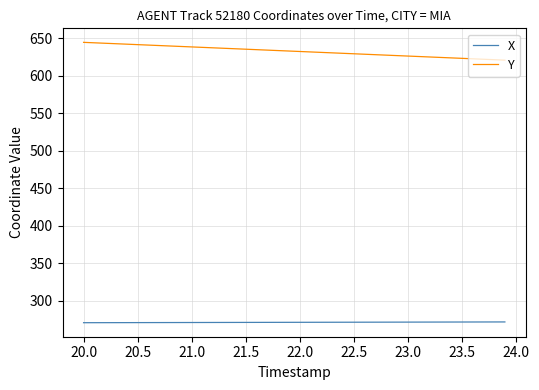

What is the smallest value displayed?

270.8